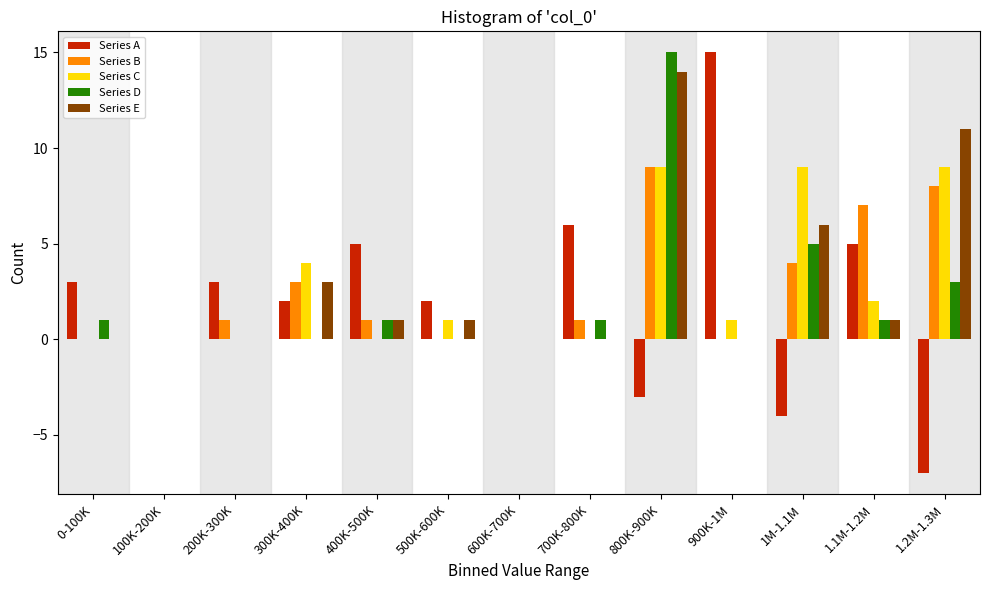

Which category has the highest value in the Series A series?

900K-1M